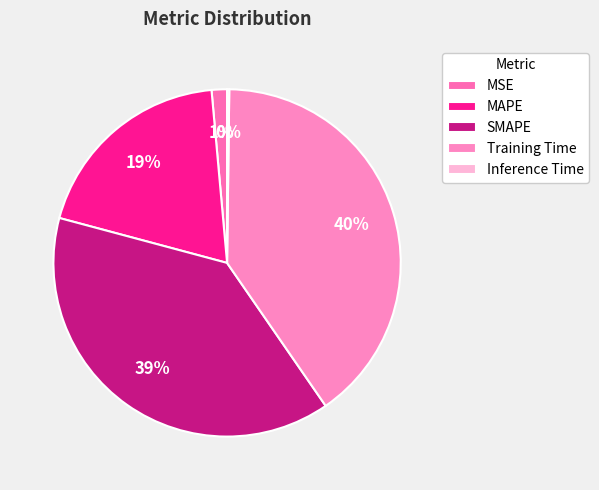

Count the number of slices in the pie.

5